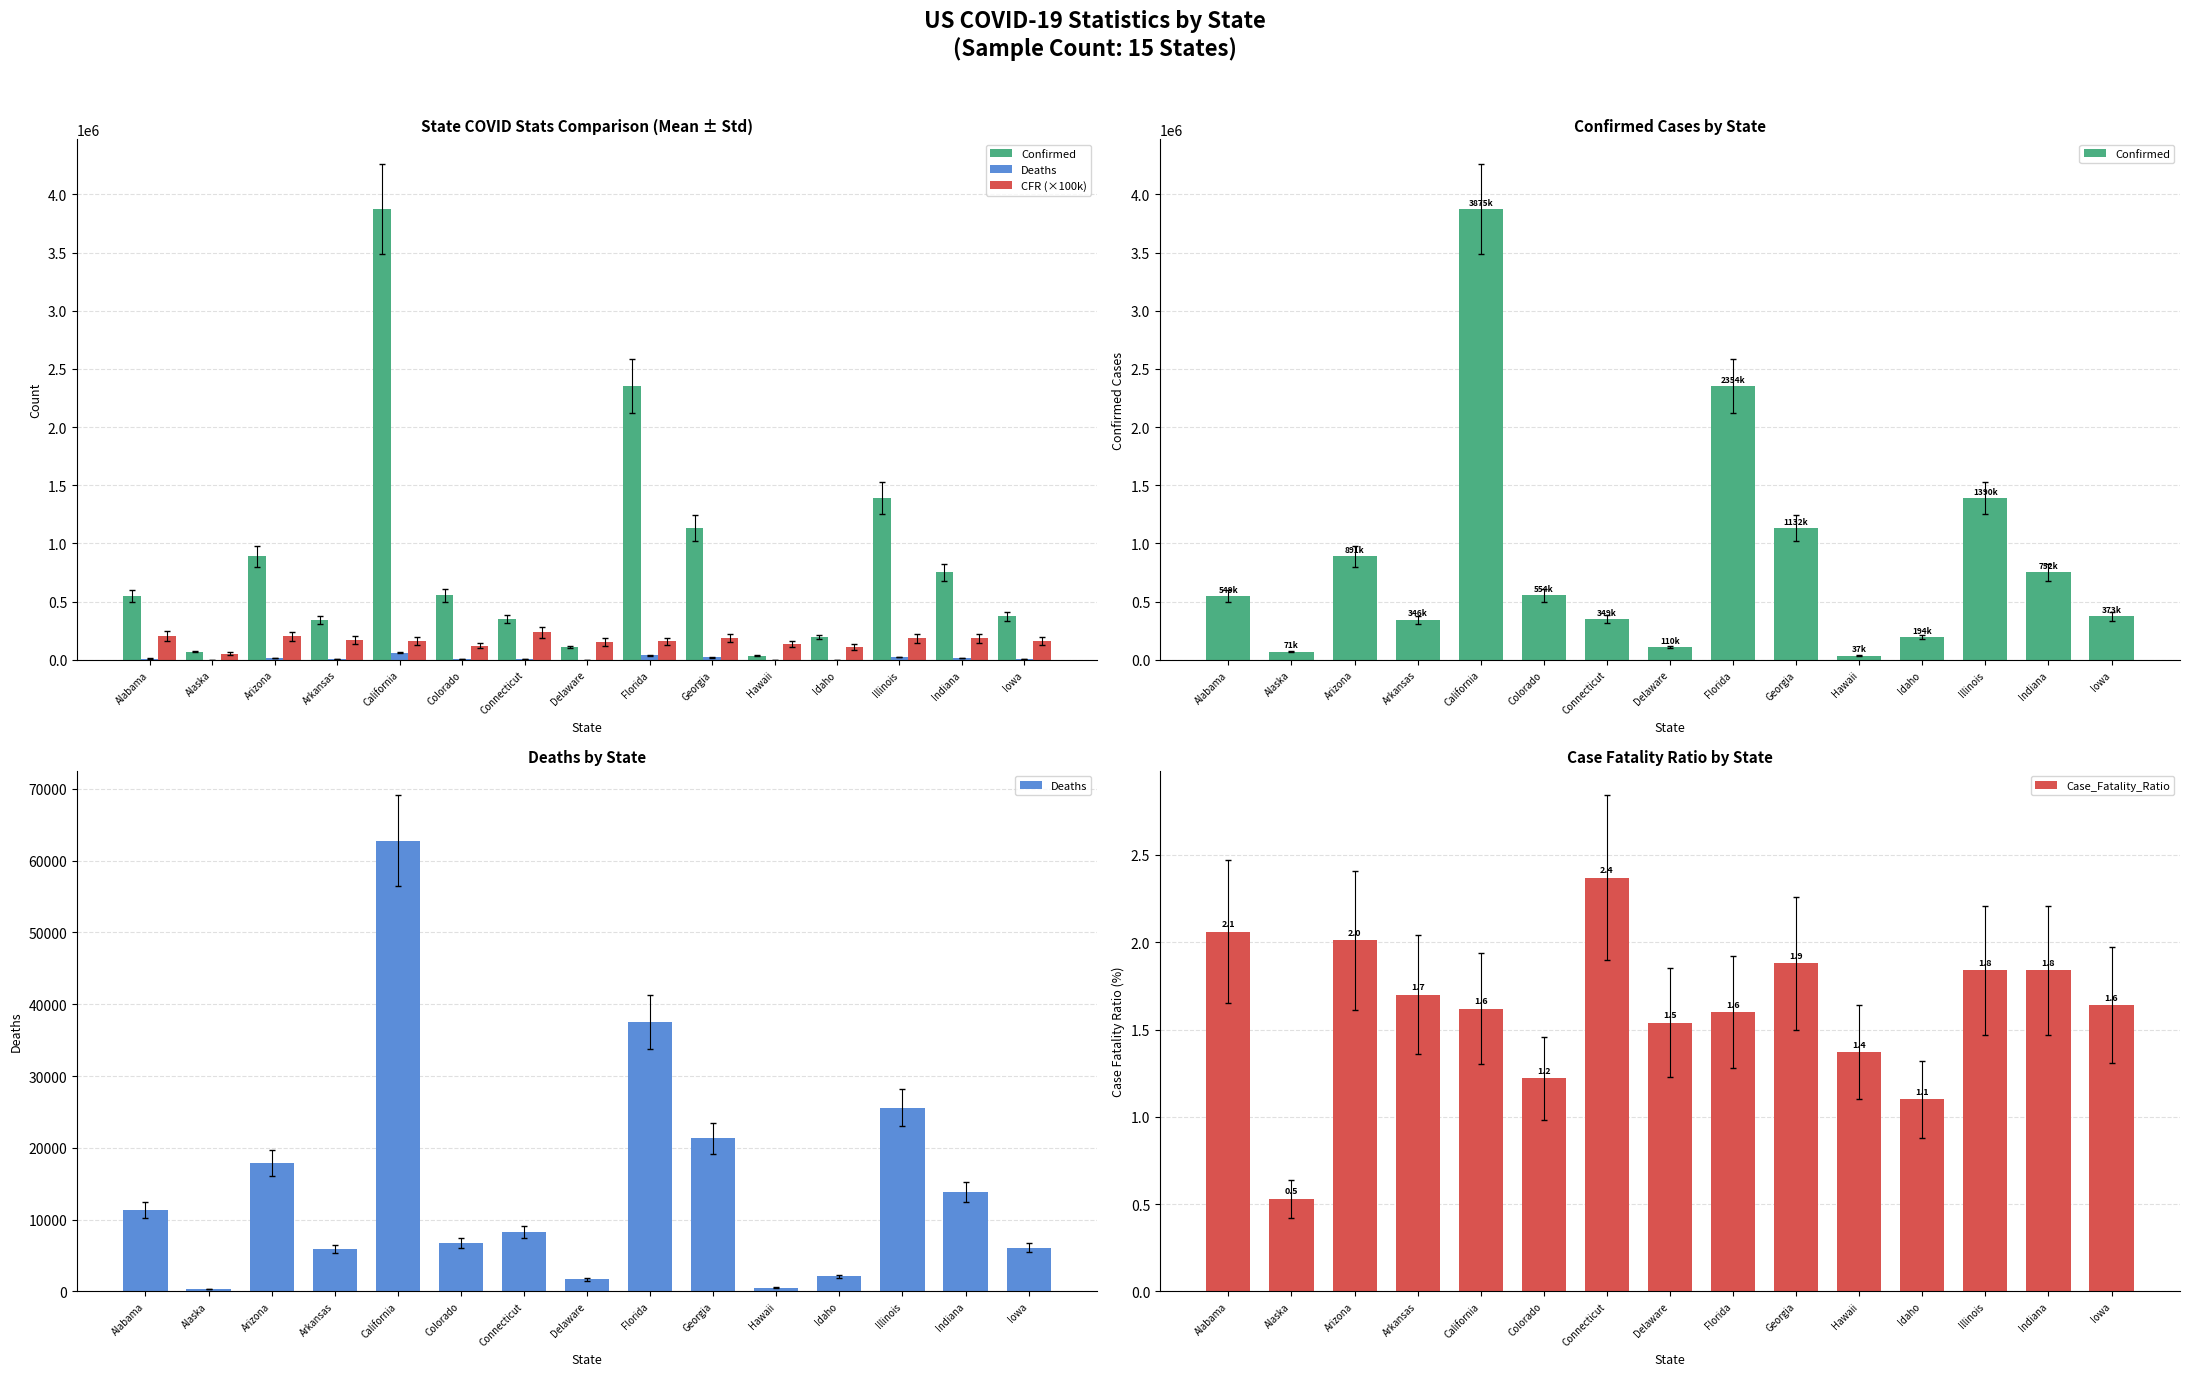

Is the value of Deaths at Hawaii greater than the value of Case_Fatality_Ratio at Georgia?

Yes